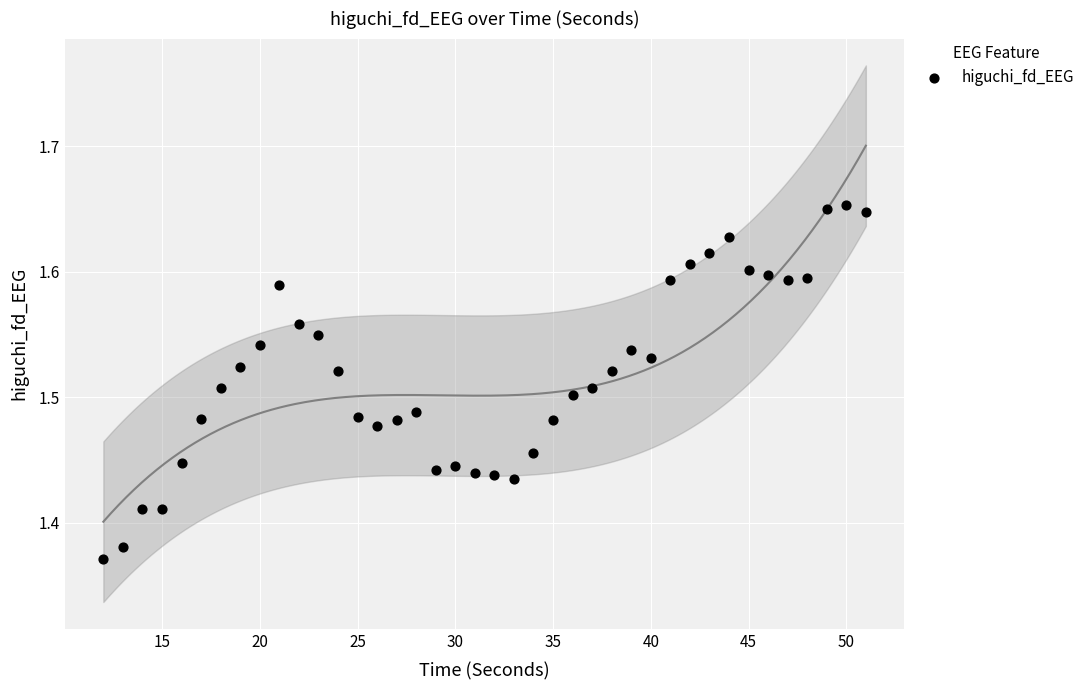

What is the range of Y values (max minus min)?

0.3